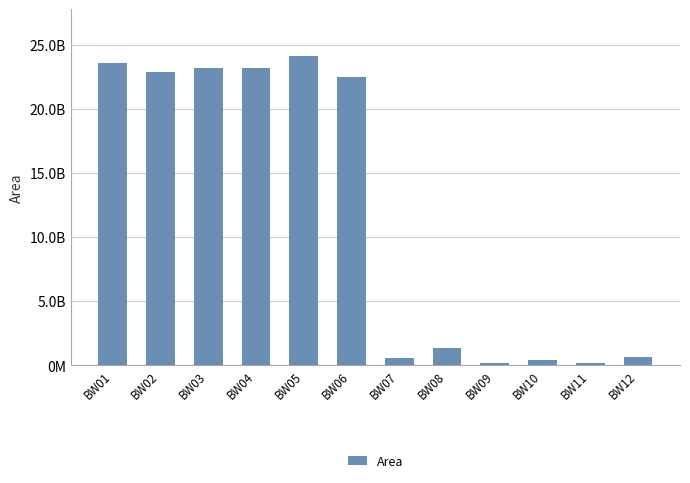

At which label is the value closest to 12157209541?

BW06